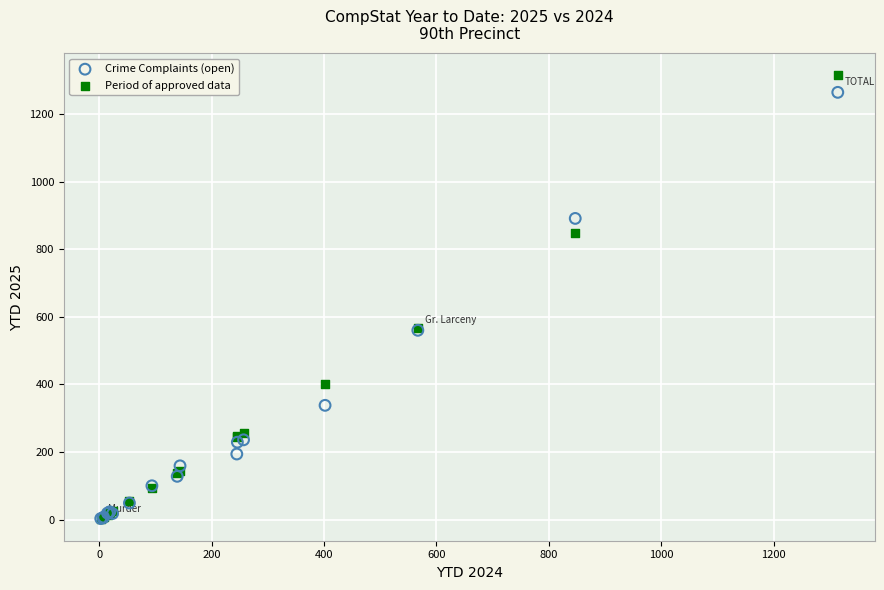

What are all the series names shown in the legend?

Crime Complaints (open), Period of approved data